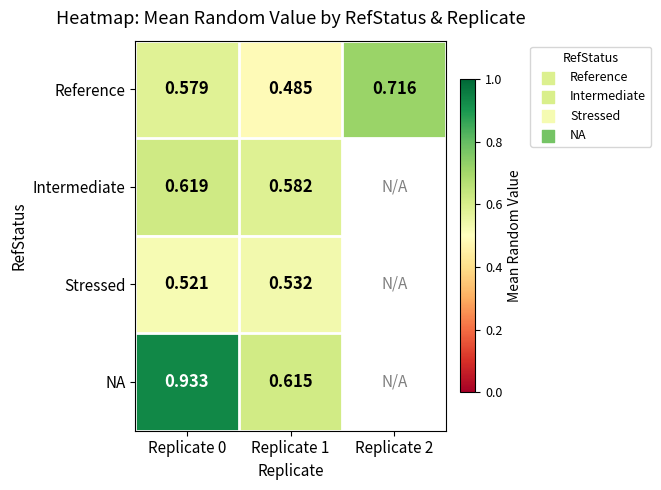

The Intermediate series shows 1.0 at Replicate 1. True or false?

False